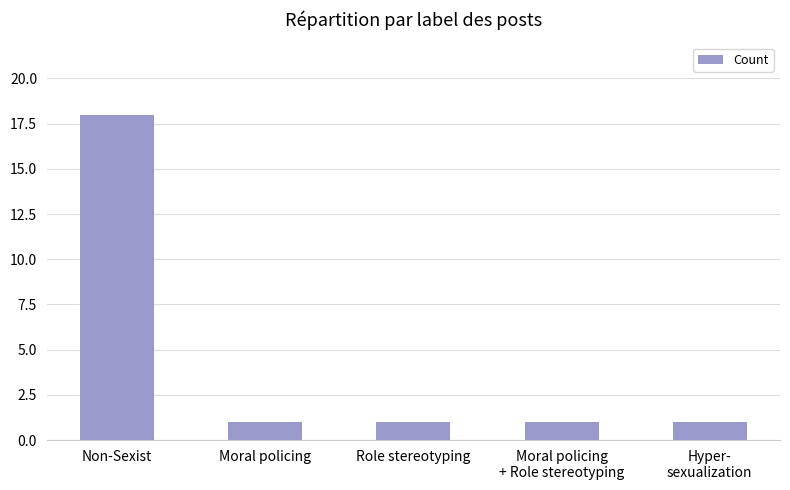

What is the sum of the values at Role stereotyping and Non-Sexist?

19